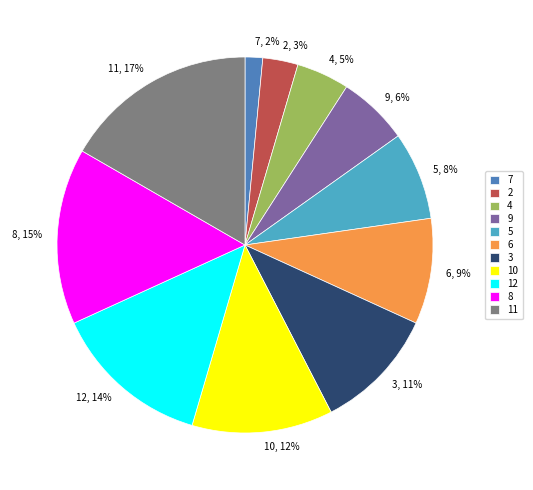

How many segments does this pie chart have?

11